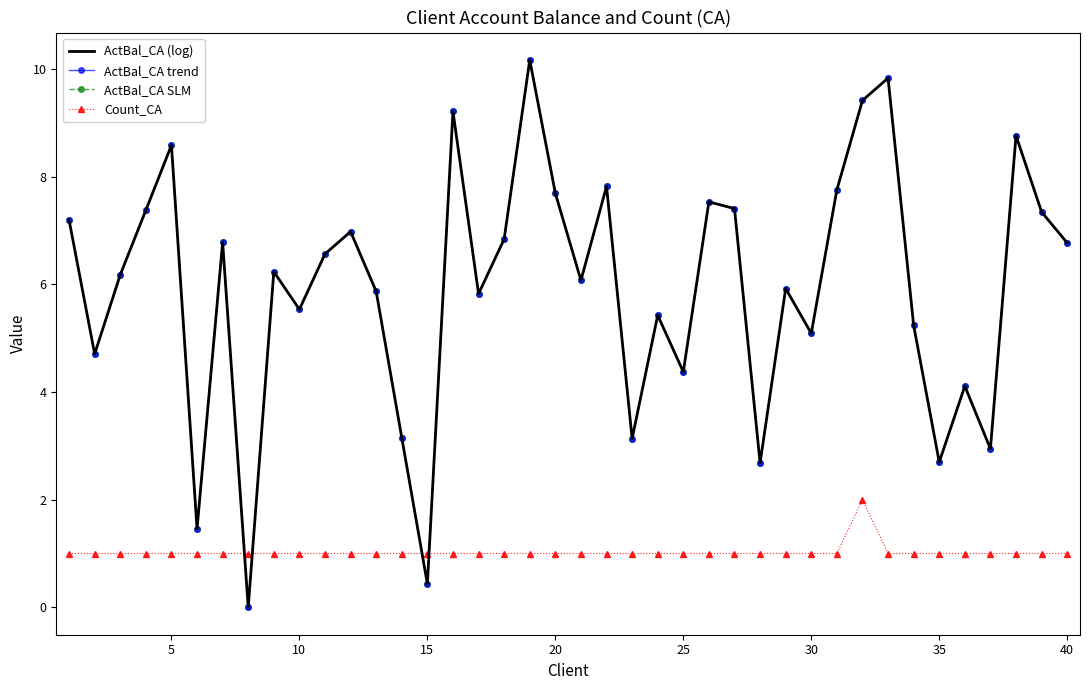

Which category has the lowest value in the ActBal_CA SLM series?

35